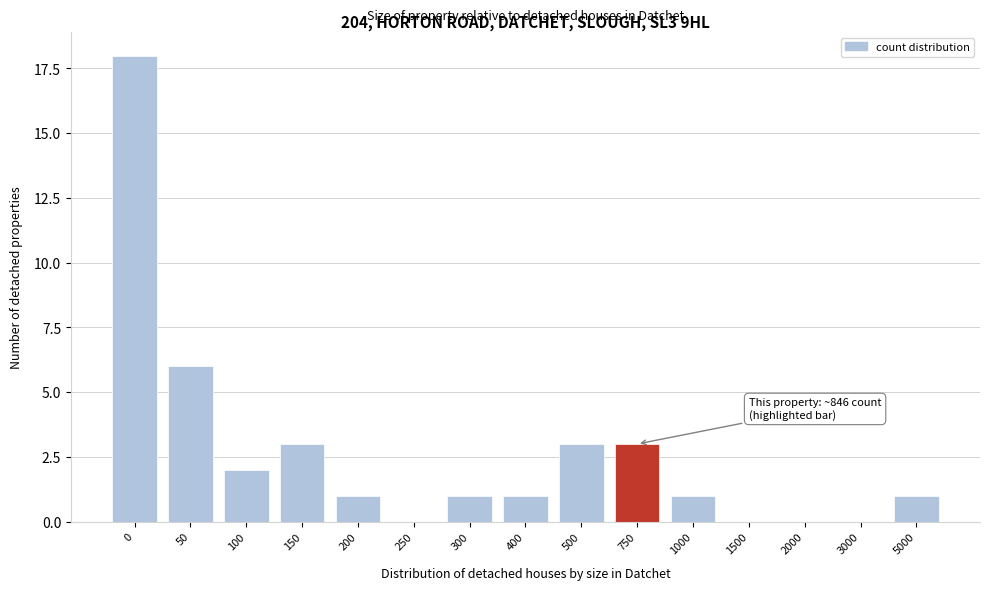

Reading left to right, transcribe all the data shown in this chart.

0=18	50=6	100=2	150=3	200=1	250=0	300=1	400=1	500=3	750=3	1000=1	1500=0	2000=0	3000=0	5000=1